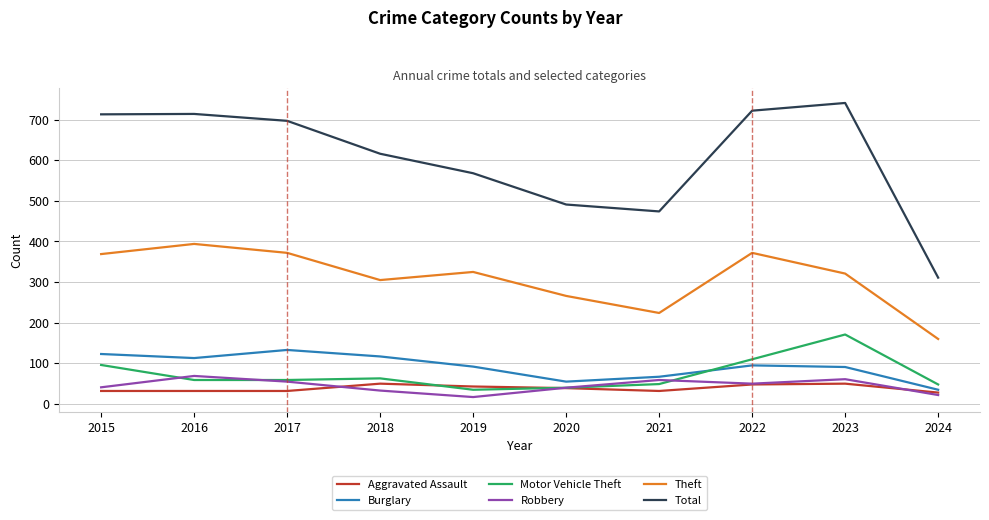

How many categories are shown in the chart?

10